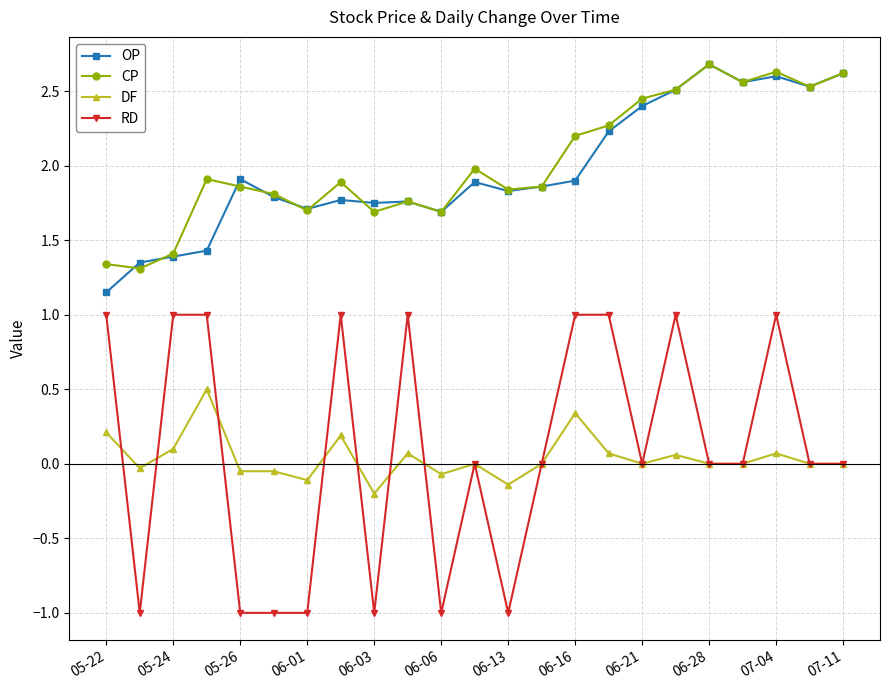

What are all the series names shown in the legend?

OP, CP, DF, RD